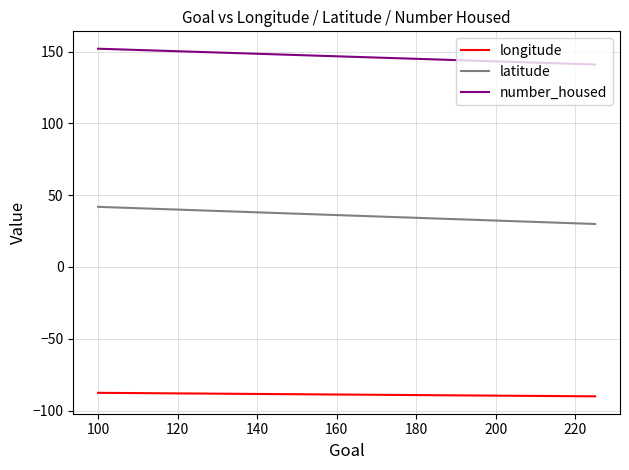

What is the difference between the maximum and minimum values in the latitude series?

11.9